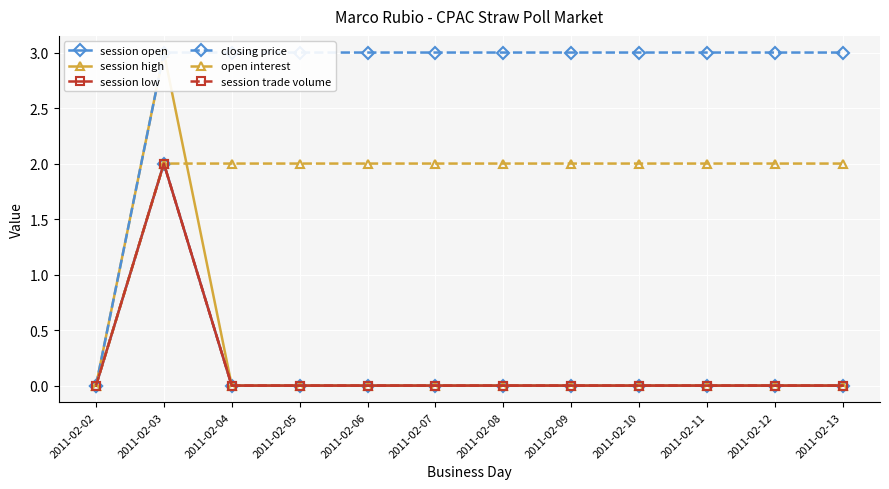

True or false: session high and closing price cross at least once.

False